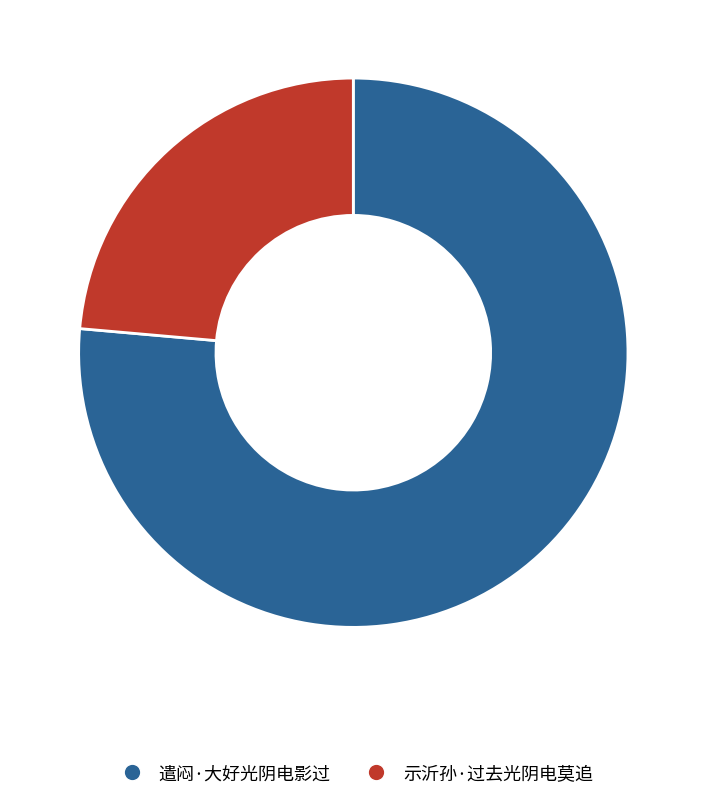

What is the smallest slice in the pie chart?

示沂孙·过去光阴电莫追